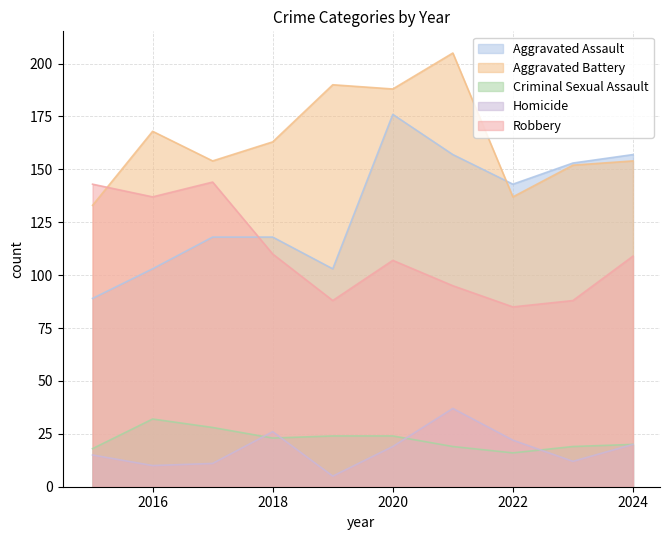

What is the lowest value of the Homicide series?

5